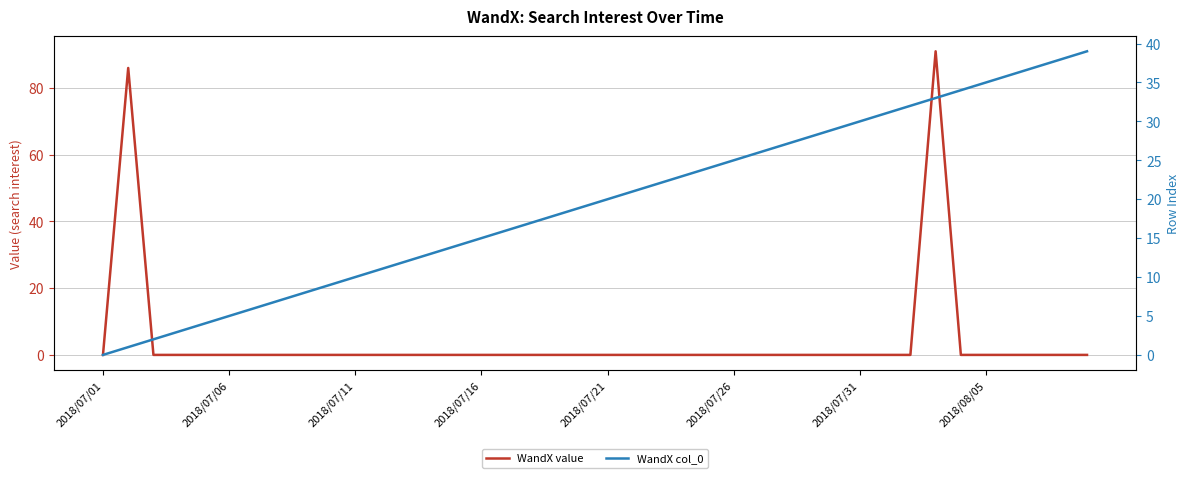

What is the total value across all series at 9?

9